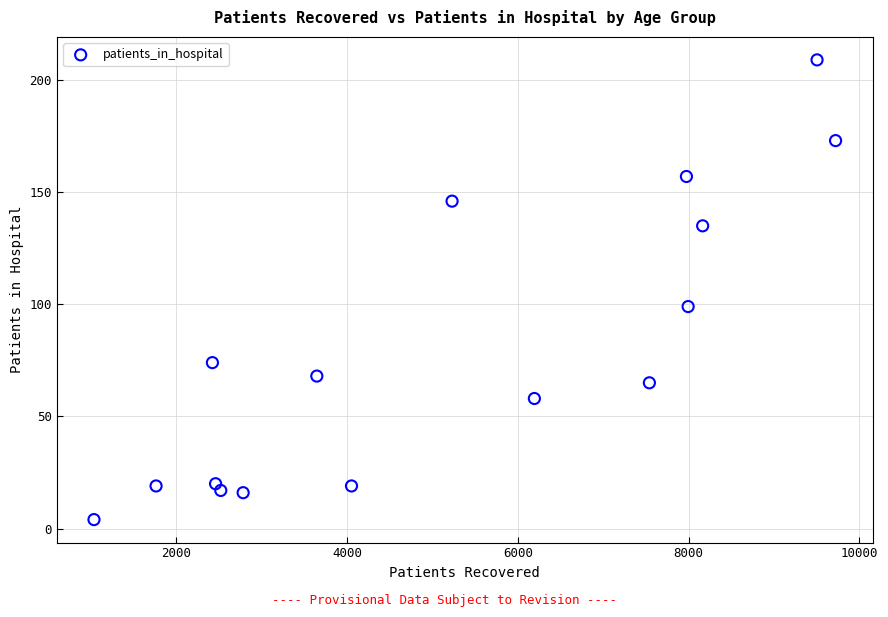

What Y value in the scatter plot is closest to 106?

99